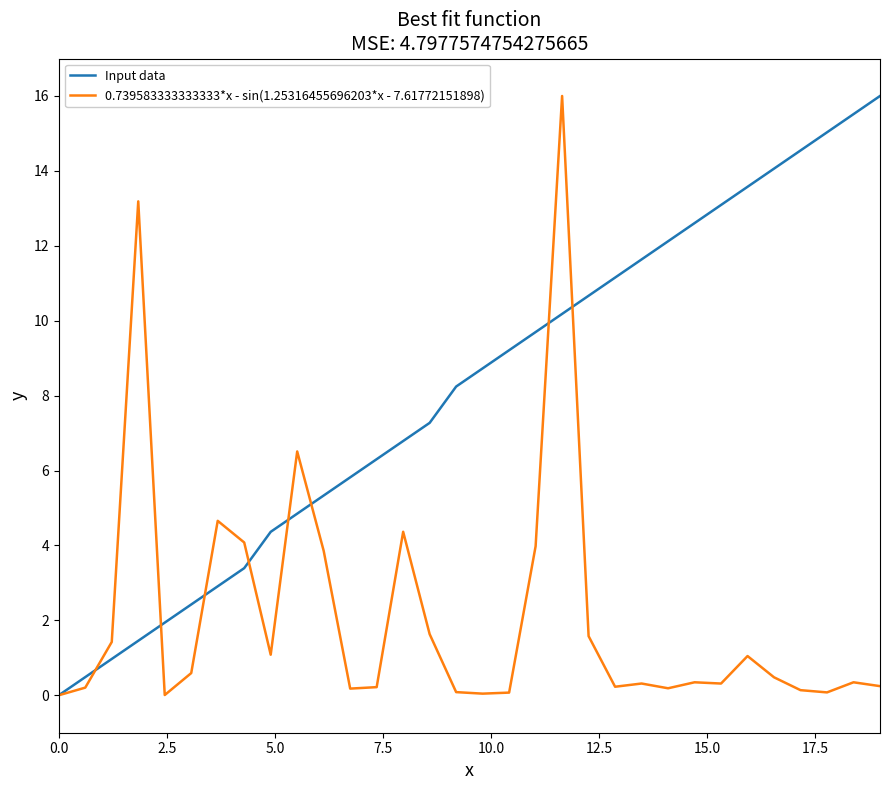

List the series in order of their overall mean, highest first.

Input data, 0.739583333333333*x - sin(1.25316455696203*x - 7.61772151898)